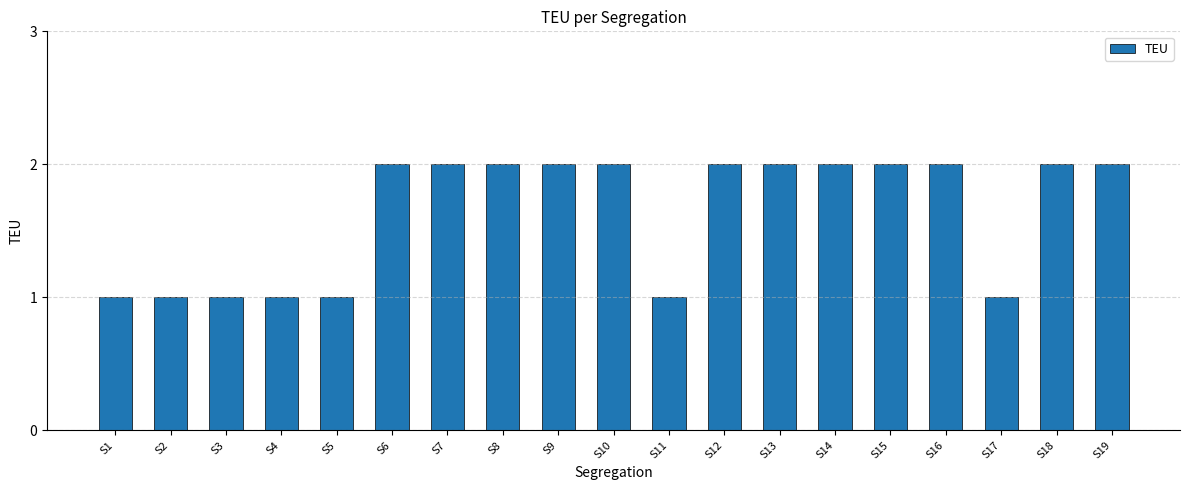

The chart shows a value of 3 at S7. True or false?

False